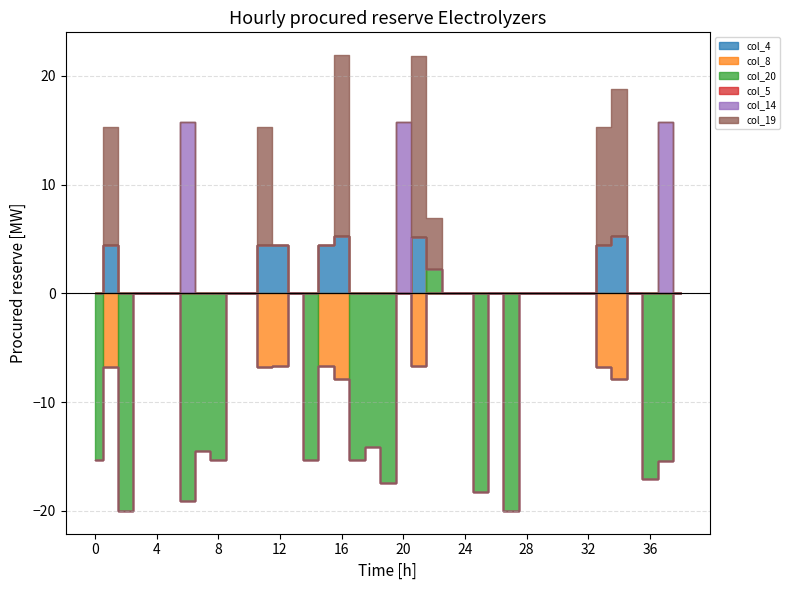

How many times do col_14 and col_19 cross each other?

1